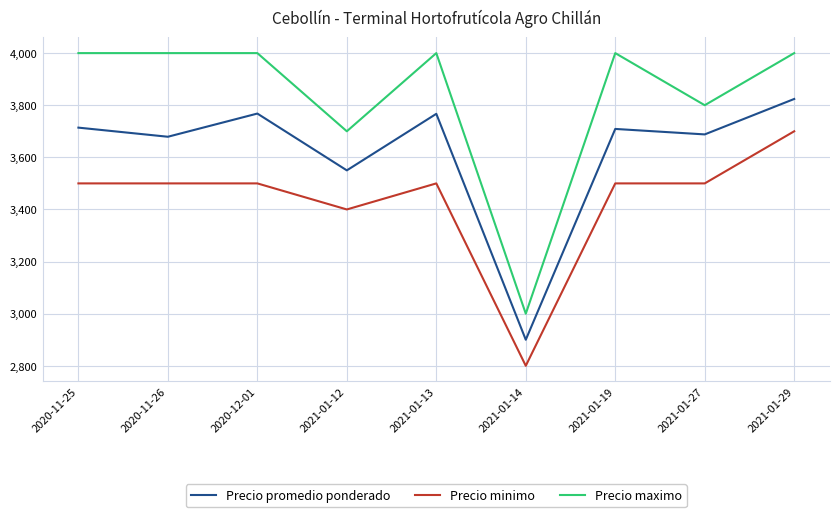

Which series has the largest range (max minus min)?

Precio maximo